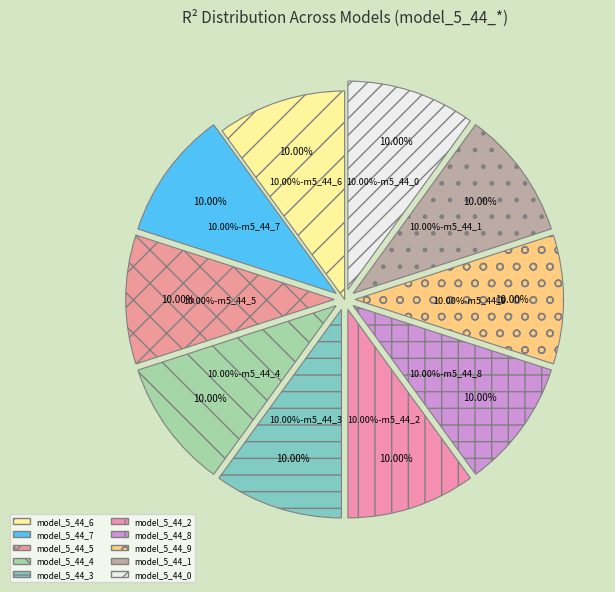

How many segments does this pie chart have?

10